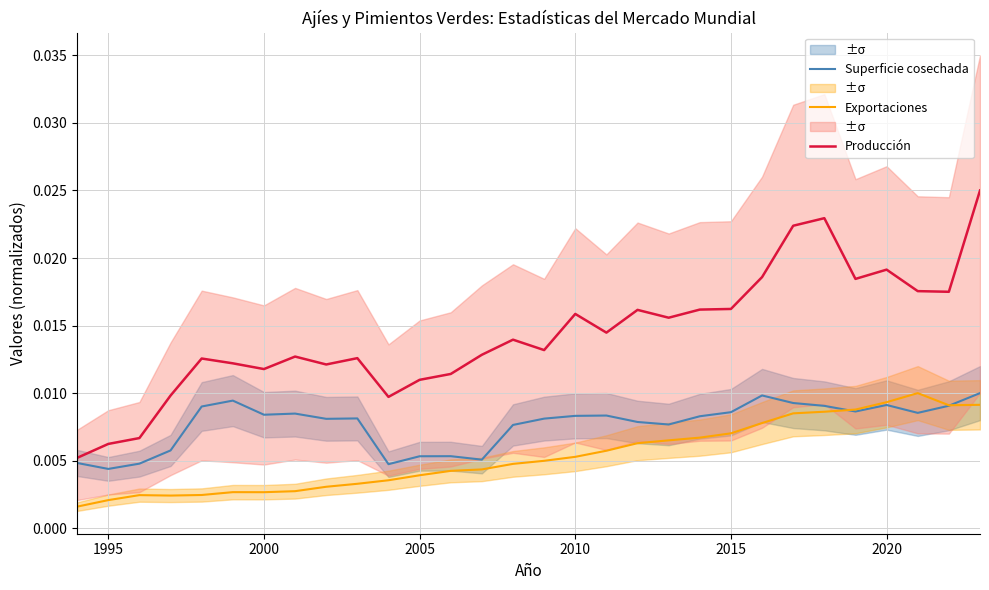

What are all the series names shown in the legend?

Superficie cosechada, Exportaciones, Producción